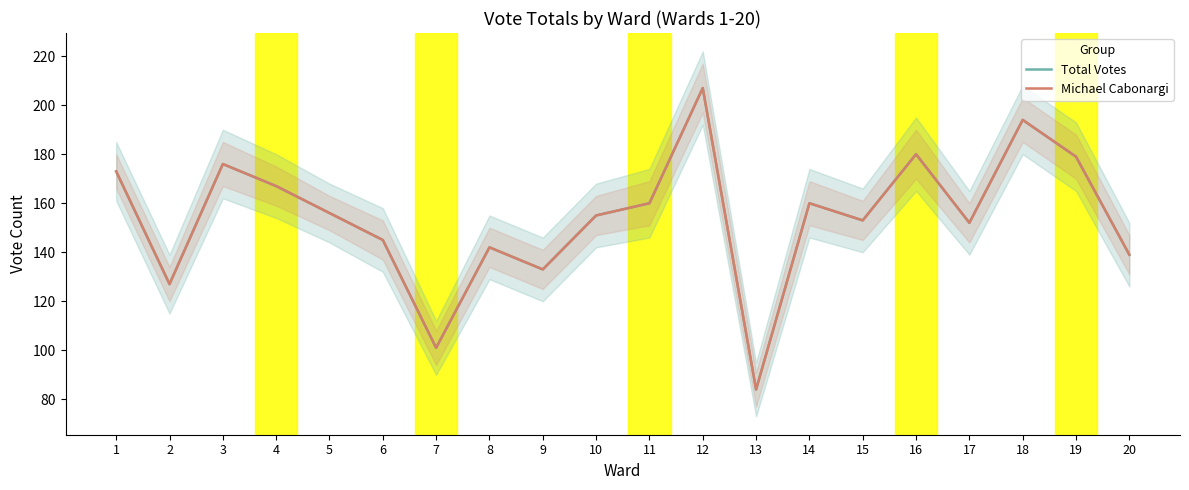

How many values in the Total Votes series exceed 156?

9